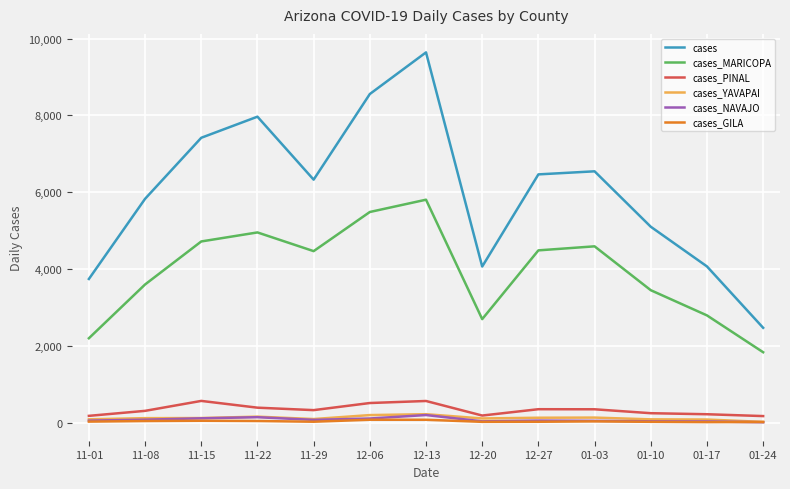

True or false: cases and cases_NAVAJO cross at least once.

False